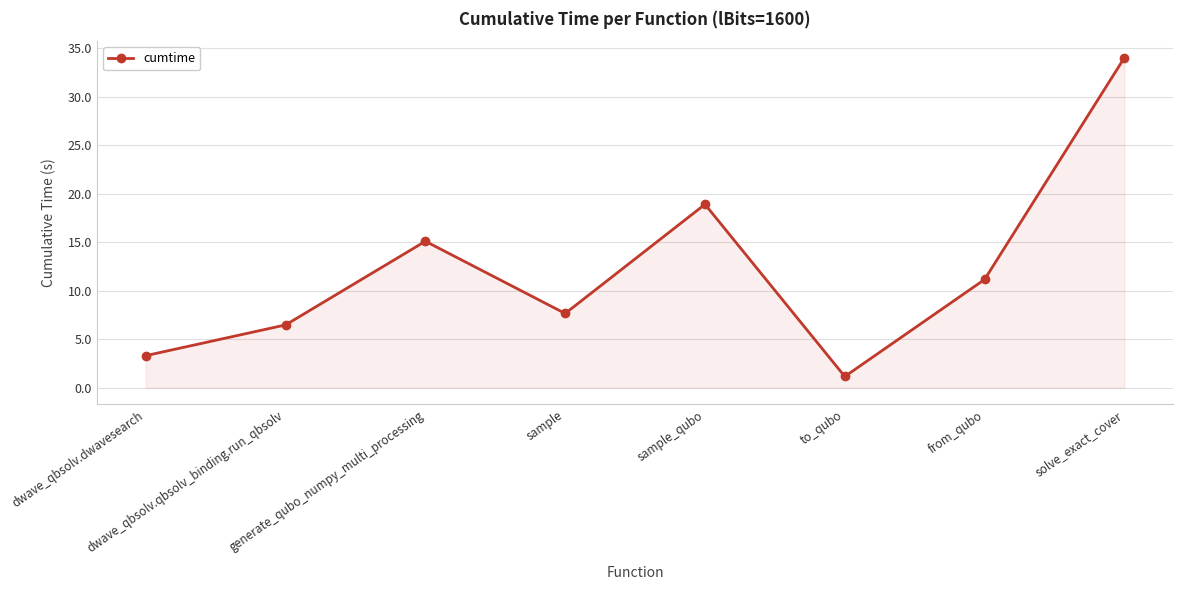

Reading left to right, list all the values displayed in this chart.

dwave_qbsolv.dwavesearch=3.3	dwave_qbsolv.qbsolv_binding.run_qbsolv=6.5	generate_qubo_numpy_multi_processing=15.1	sample=7.7	sample_qubo=18.9	to_qubo=1.2	from_qubo=11.2	solve_exact_cover=34.0